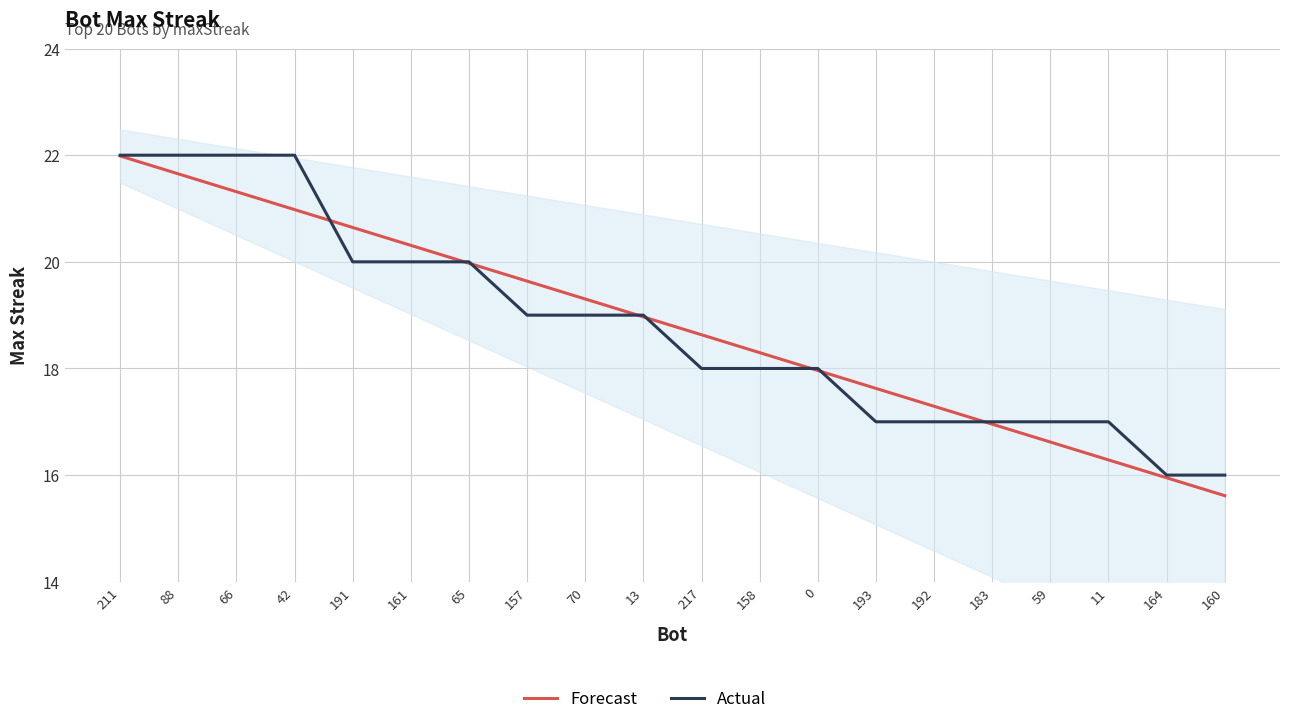

How many distinct data groups are displayed?

2